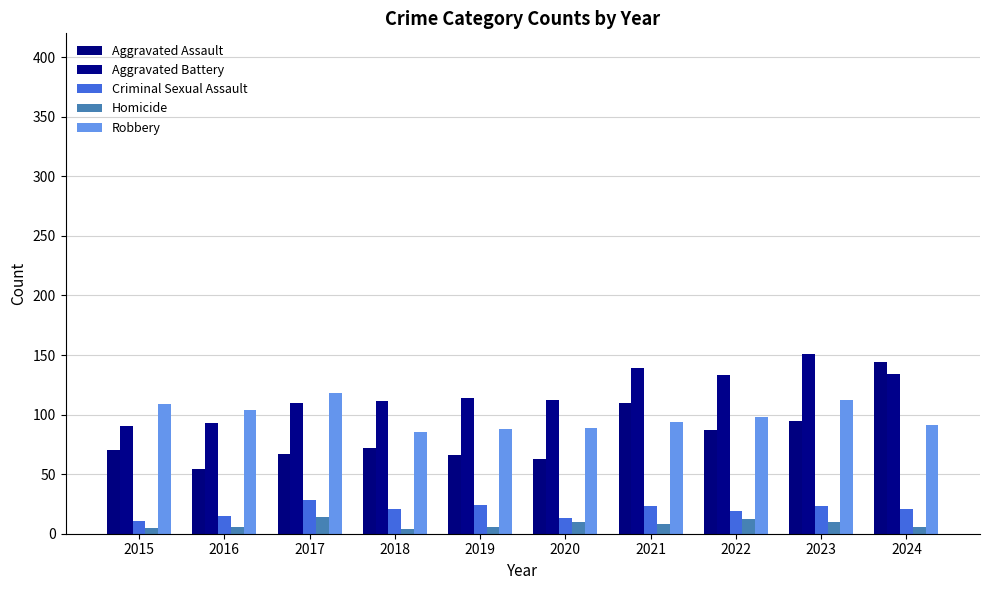

What is the average value of the Homicide series?

8